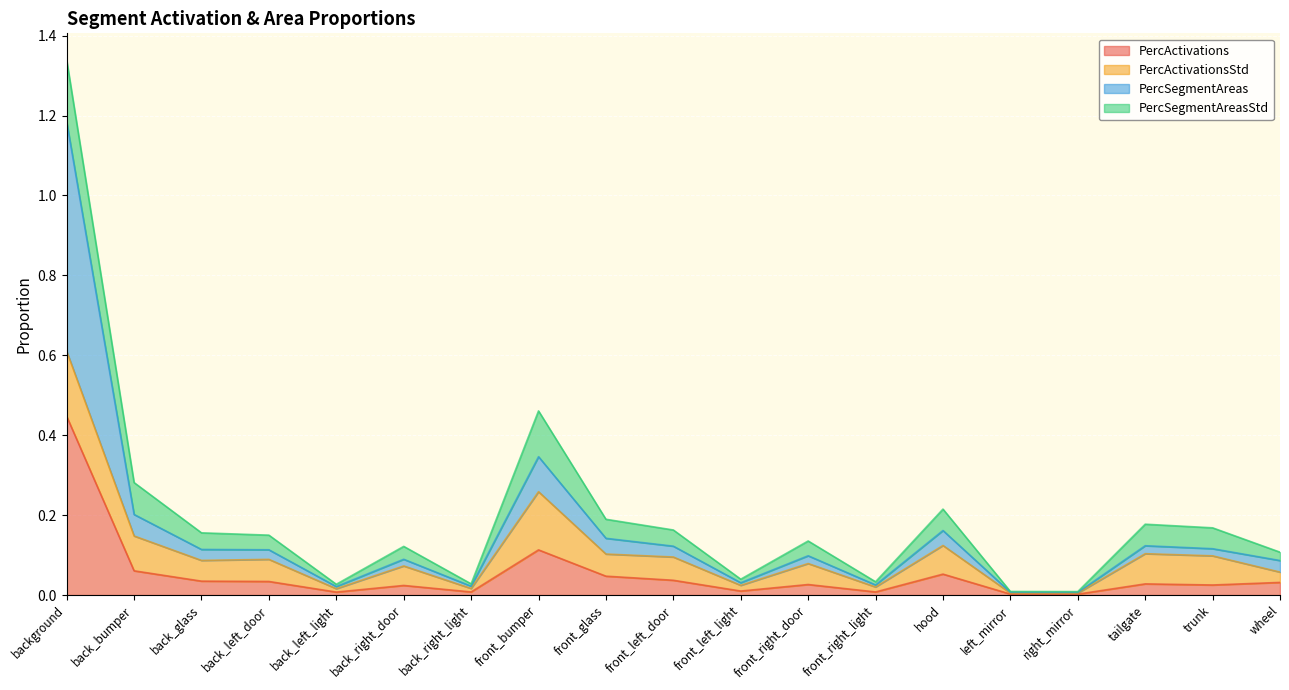

True or false: PercActivations has a value of 0.2 at background.

False